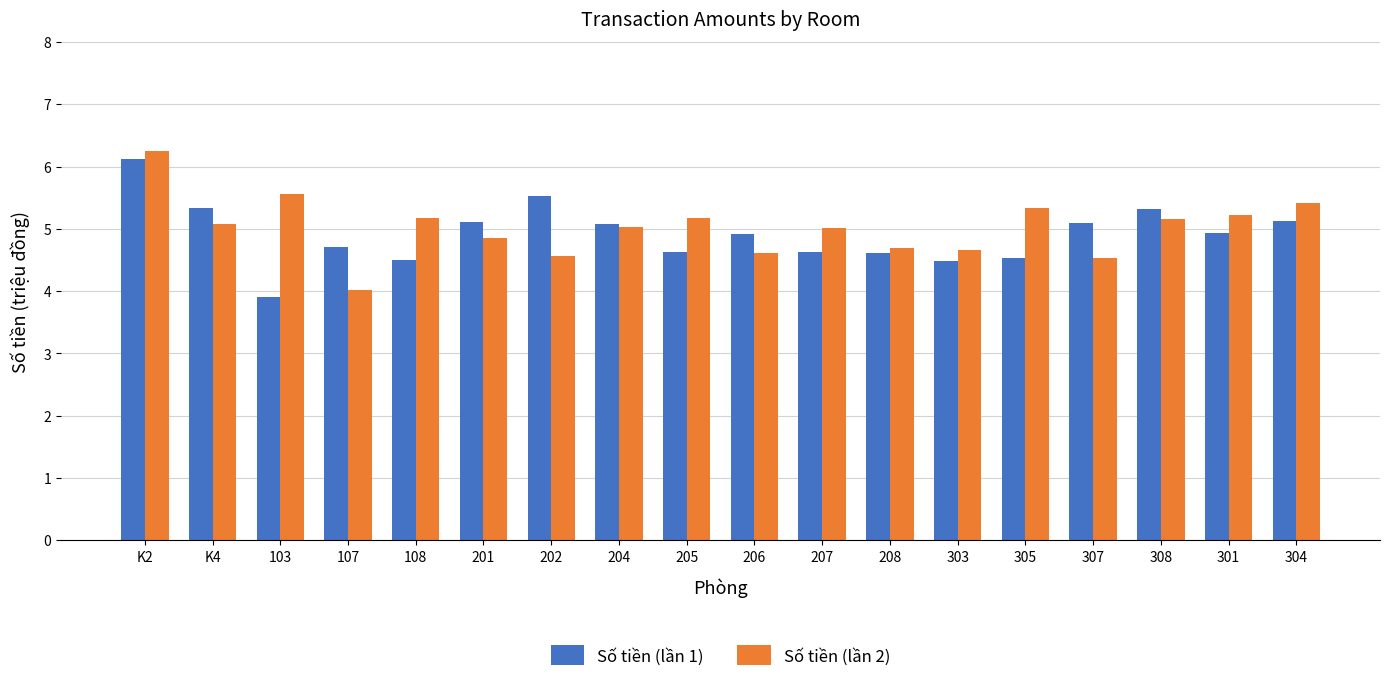

Are the bars grouped side by side (vs. stacked)?

Yes